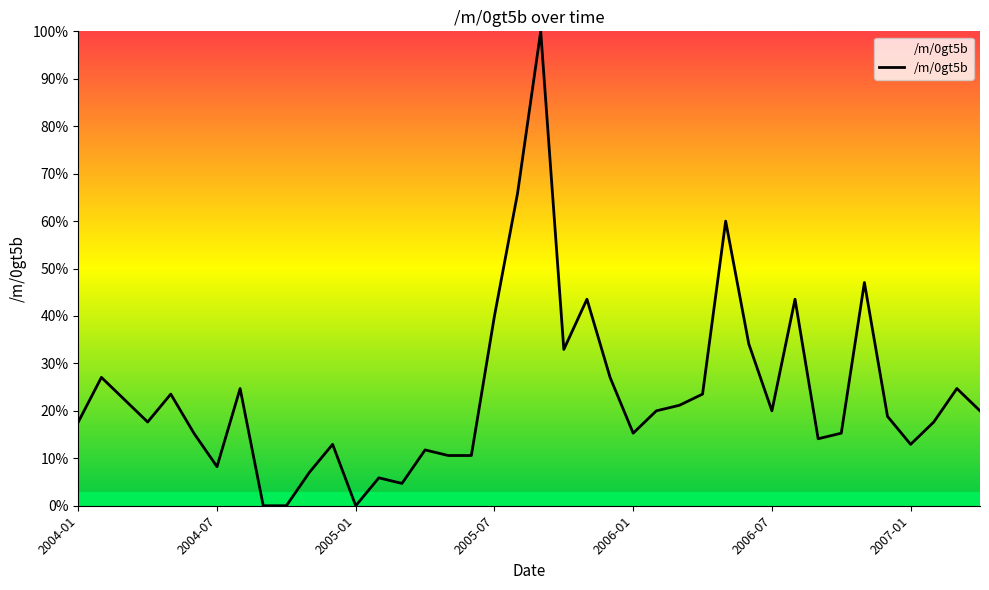

What is the greatest value displayed?

100.0